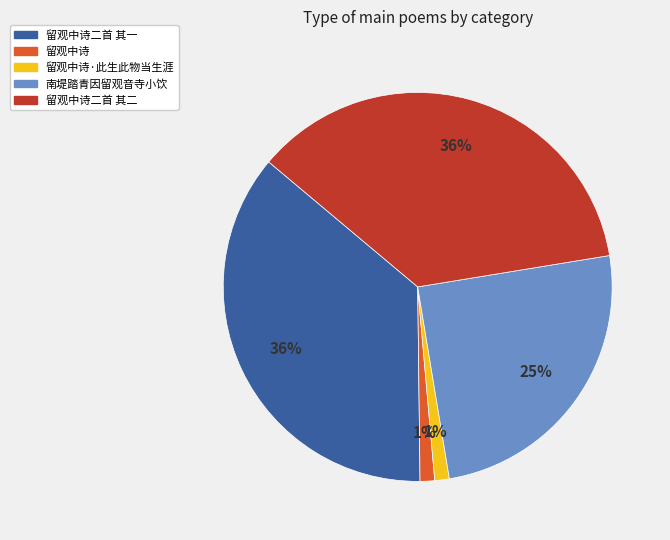

How many slices are in this pie chart?

5